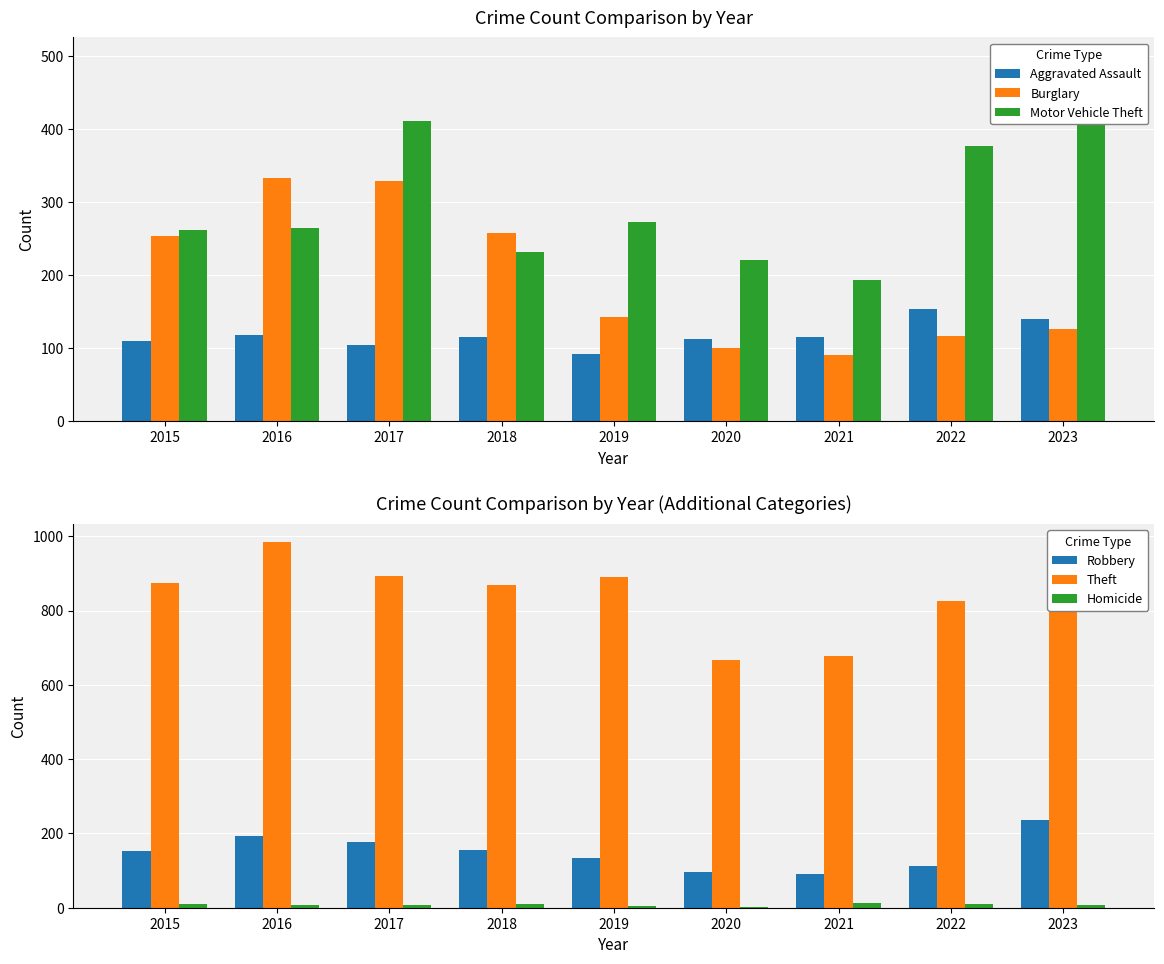

What is the difference between the maximum and minimum values in the Robbery series?

145